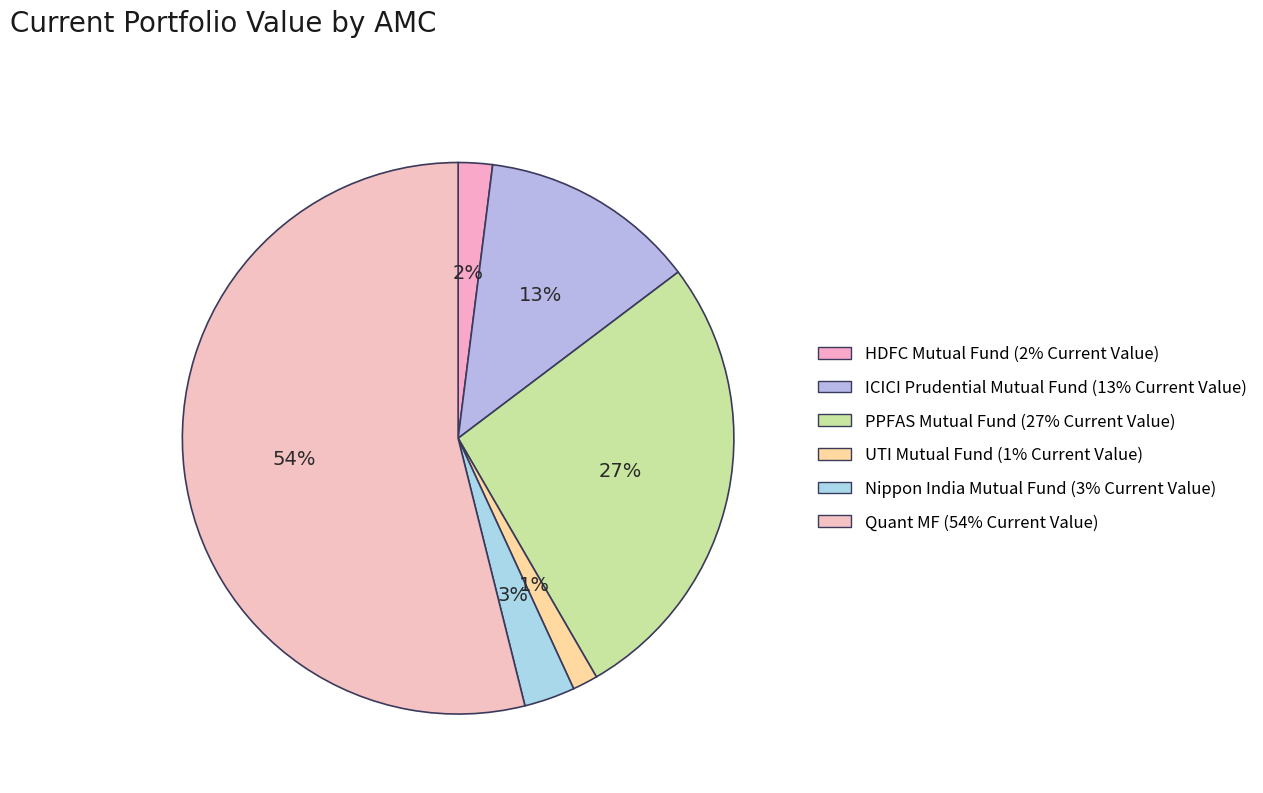

Is there any slice that represents more than half of the pie?

Yes